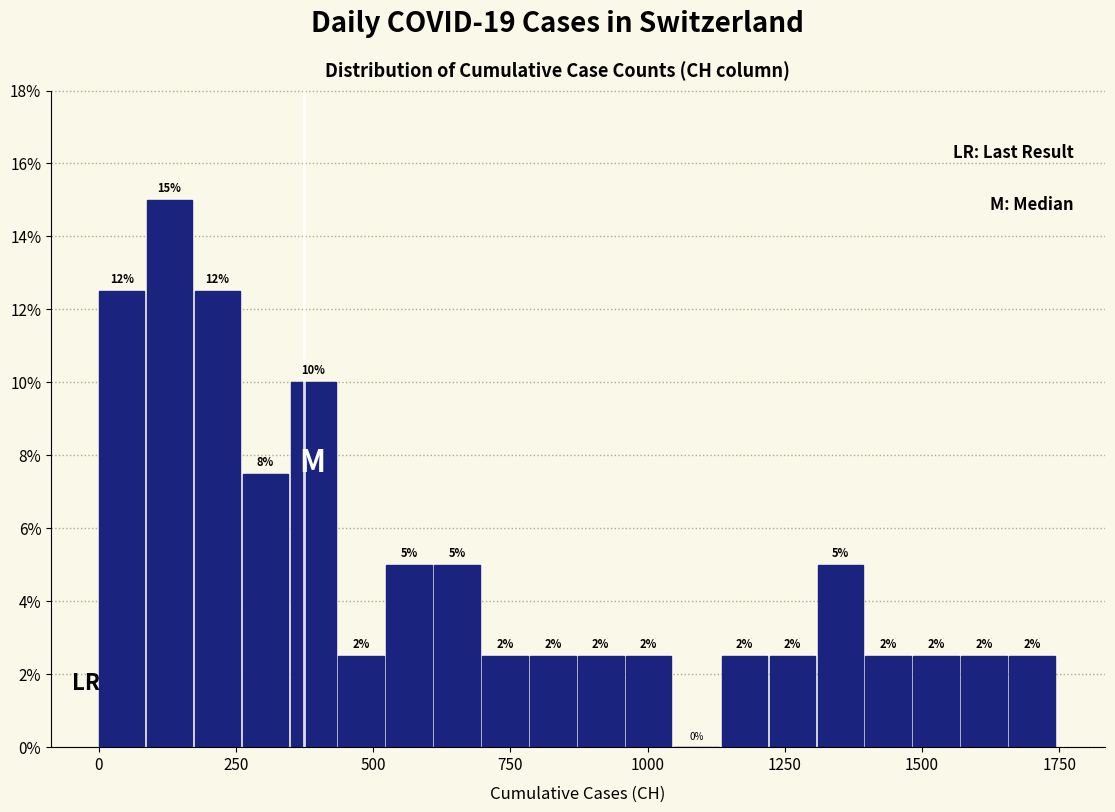

Read against the x-axis, roughly where is the centre of the tallest bar?

150